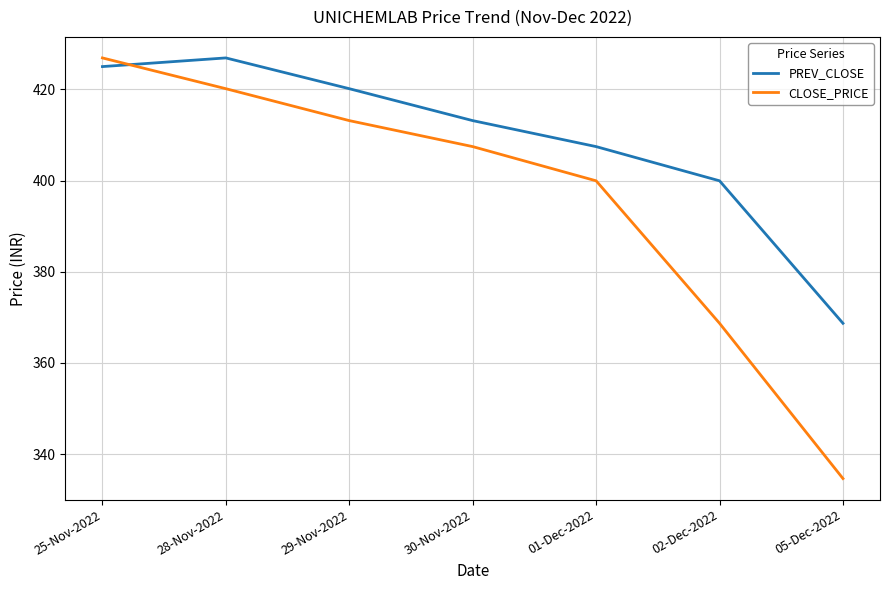

True or false: CLOSE_PRICE has more than 2 interior local peaks.

False